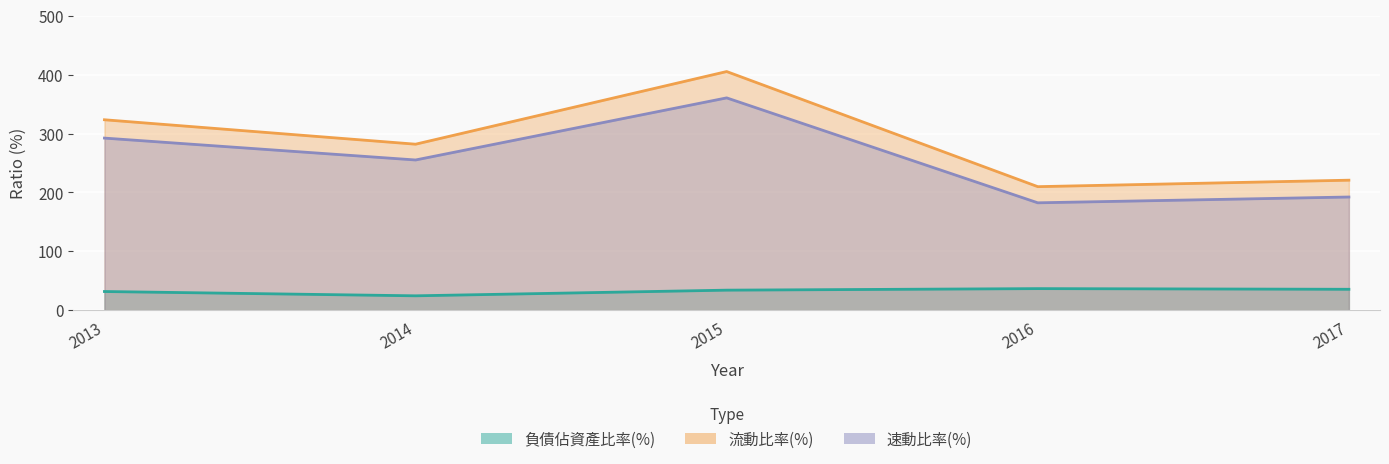

The value of 流動比率(%) at 2016 is 279.6. True or false?

False